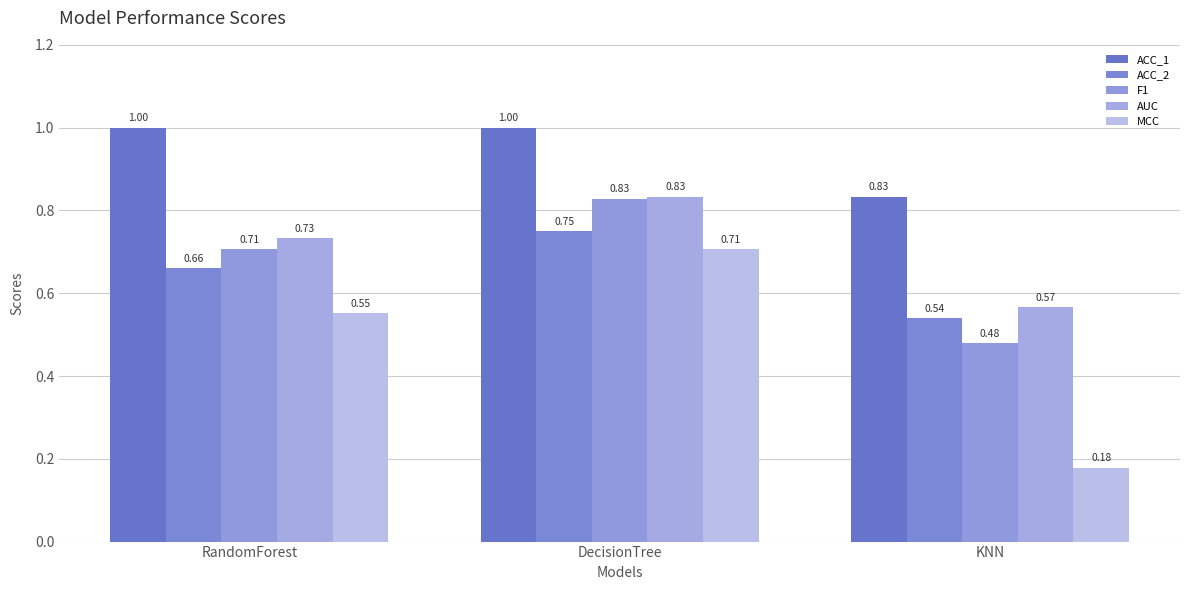

Rank the series by their maximum value, from highest to lowest.

ACC_1, AUC, F1, ACC_2, MCC